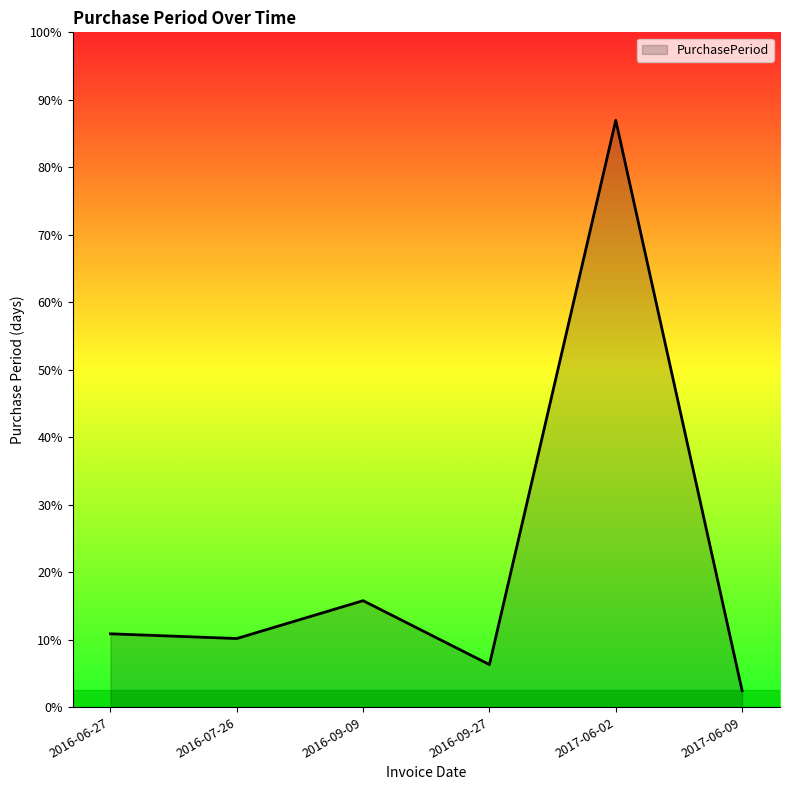

What is the change in value from 2016-09-09 to 2017-06-02?

+203